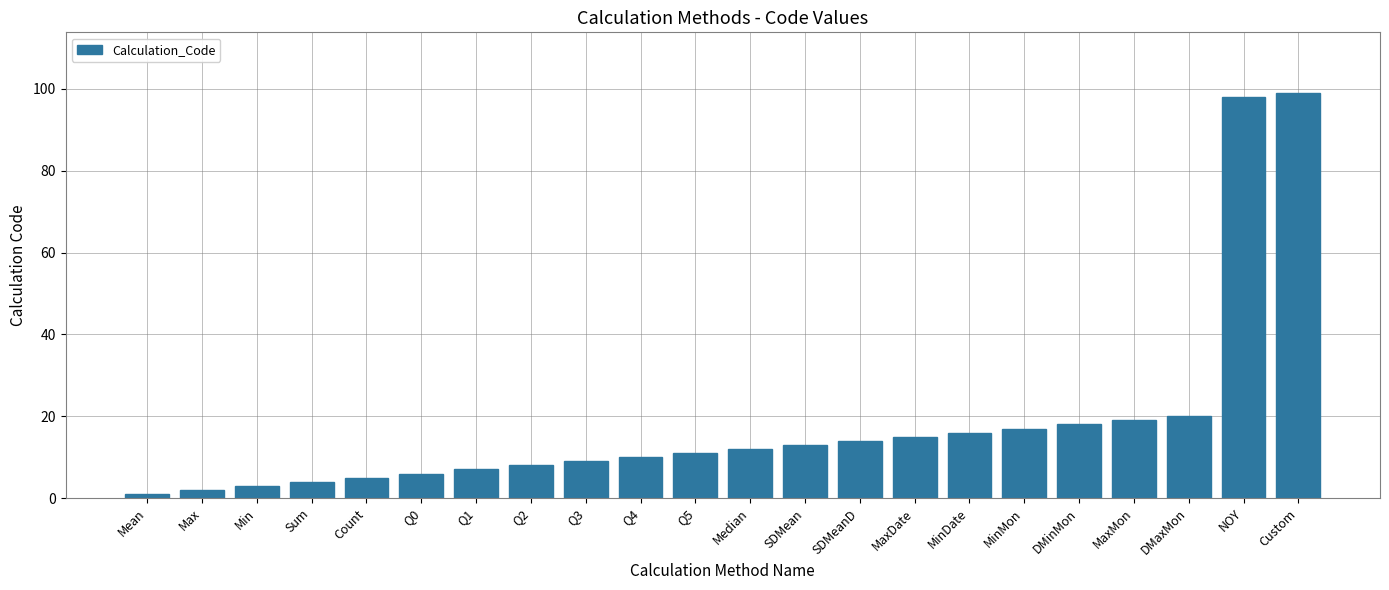

List the labels in order of value, smallest first.

Mean, Max, Min, Sum, Count, Q0, Q1, Q2, Q3, Q4, Q5, Median, SDMean, SDMeanD, MaxDate, MinDate, MinMon, DMinMon, MaxMon, DMaxMon, NOY, Custom